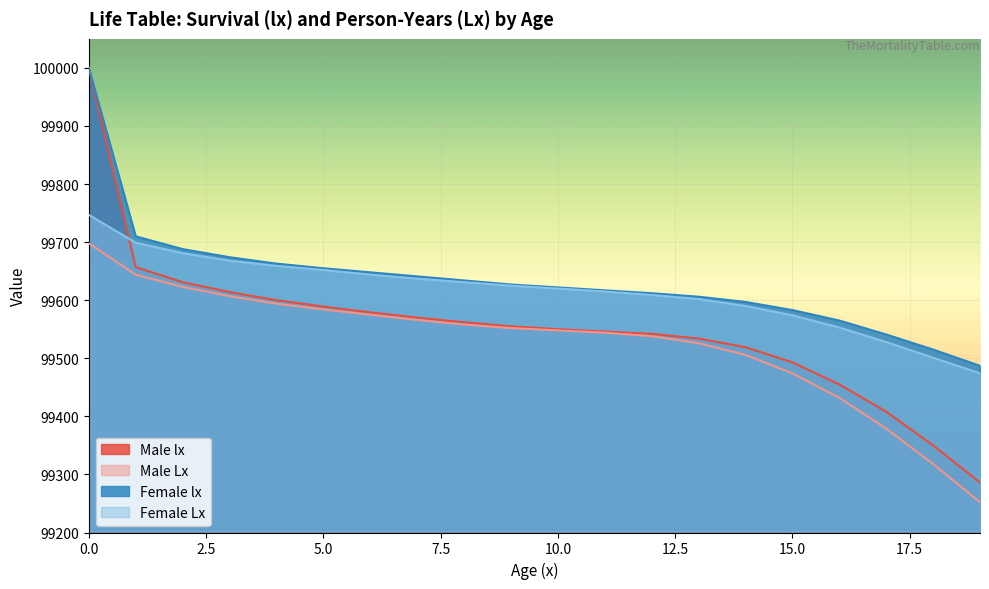

The Female lx series shows 56203 at 12. True or false?

False